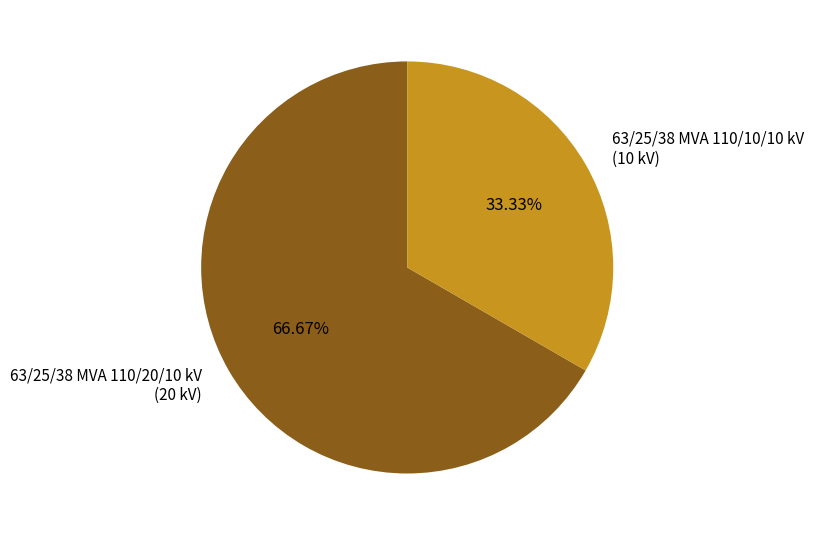

Do 63/25/38 MVA 110/10/10 kV and 63/25/38 MVA 110/20/10 kV together represent more than half of the pie?

Yes